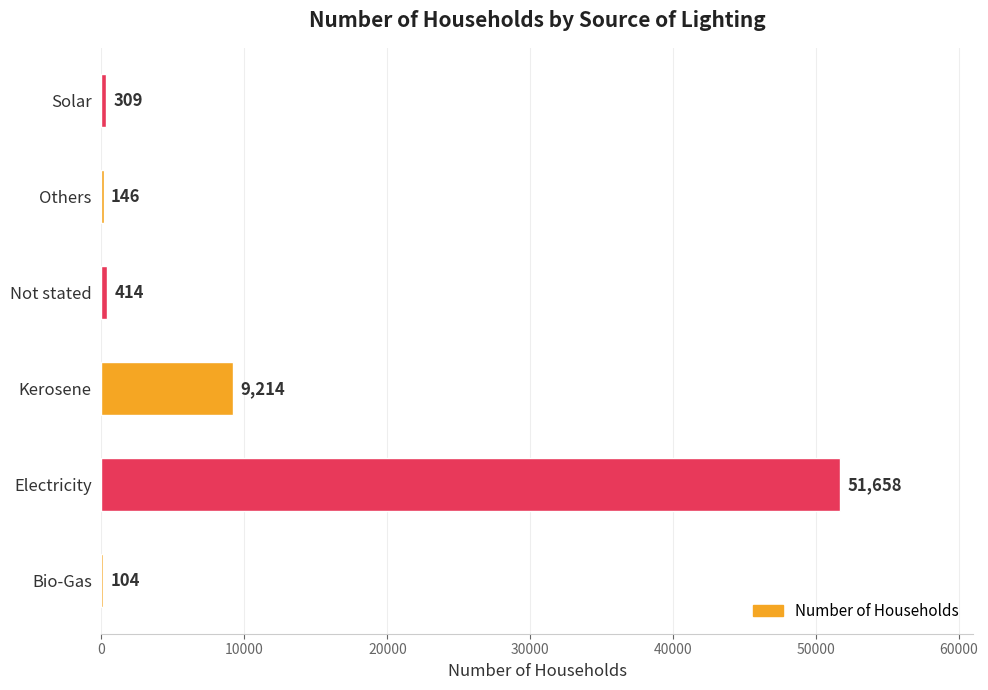

Is it true that the value at Electricity is 51658?

True